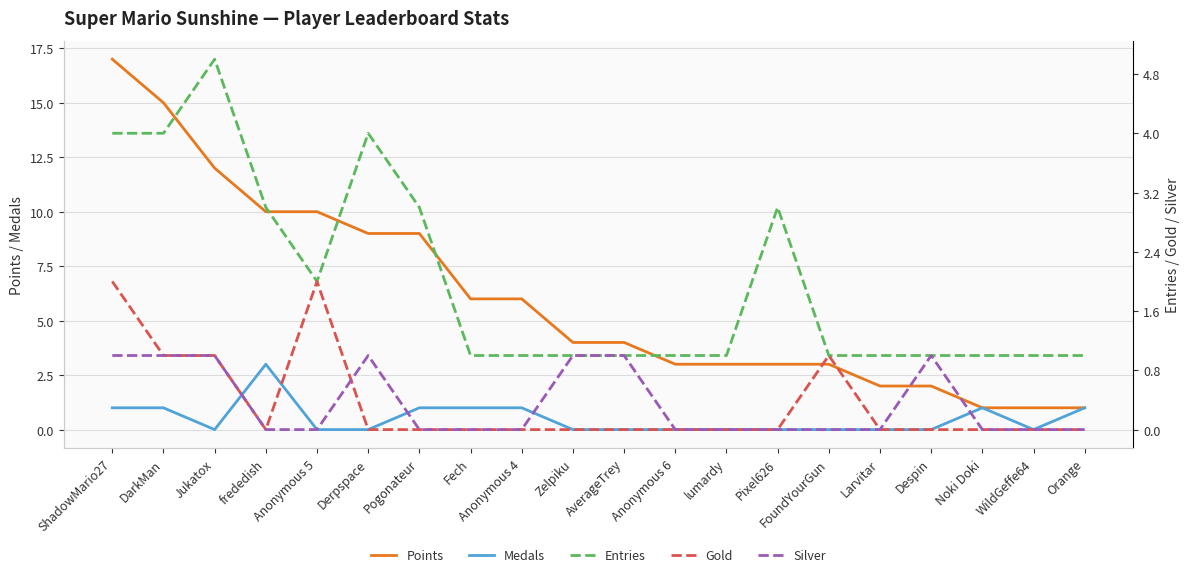

What position from the left is Larvitar?

16